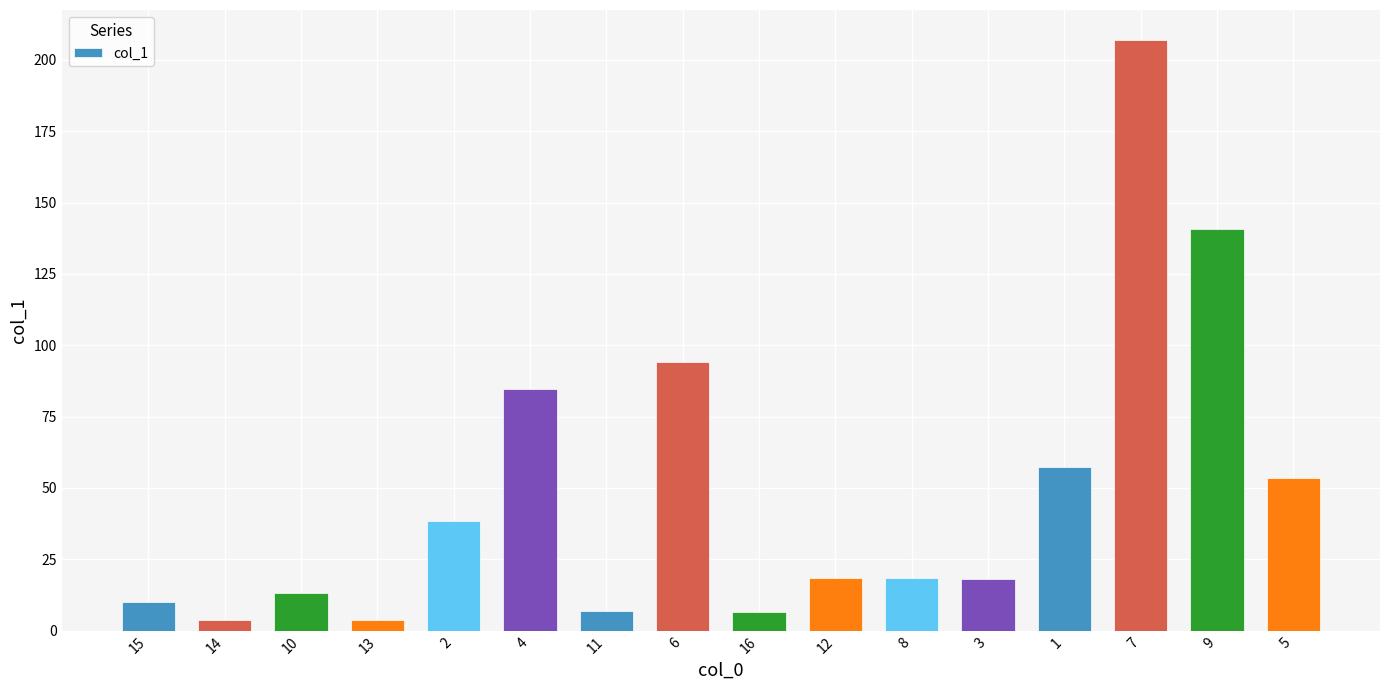

Which label corresponds to the largest value in the chart?

7